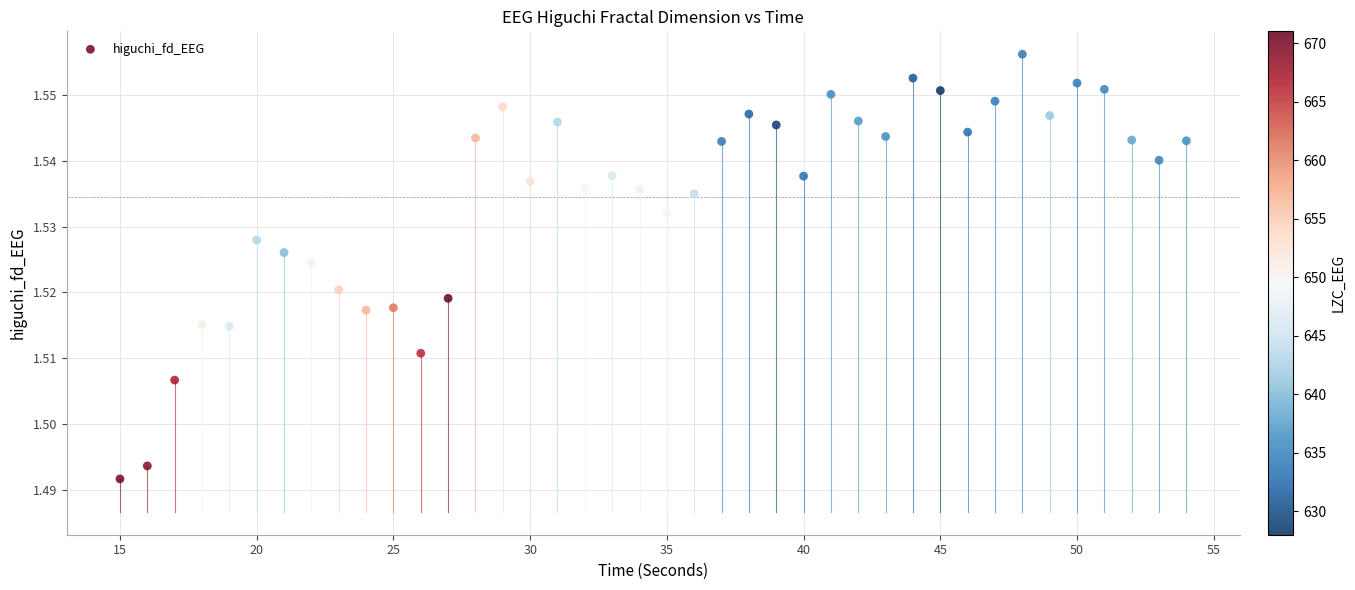

What is the range of X values (max minus min)?

39.0